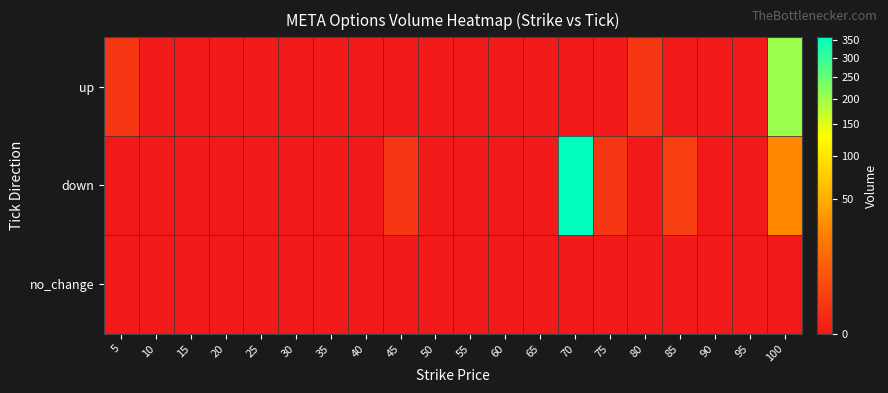

Reading left to right, transcribe all the data shown in this chart.

up: 5=1	10=0	15=0	20=0	25=0	30=0	35=0	40=0	45=0	50=0	55=0	60=0	65=0	70=0	75=0	80=1	85=0	90=0	95=0	100=204
down: 5=0	10=0	15=0	20=0	25=0	30=0	35=0	40=0	45=1	50=0	55=0	60=0	65=0	70=358	75=1	80=0	85=2	90=0	95=0	100=27
no_change: 5=0	10=0	15=0	20=0	25=0	30=0	35=0	40=0	45=0	50=0	55=0	60=0	65=0	70=0	75=0	80=0	85=0	90=0	95=0	100=0